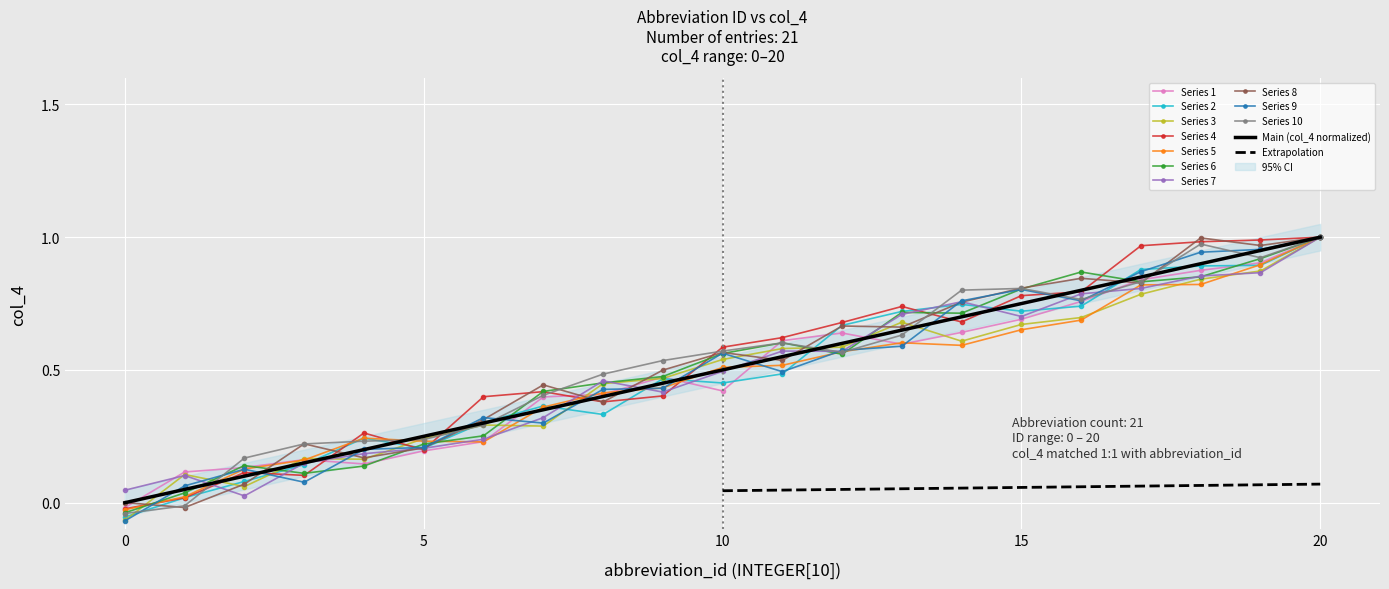

What is the change in value from 3 to 7?

+0.2